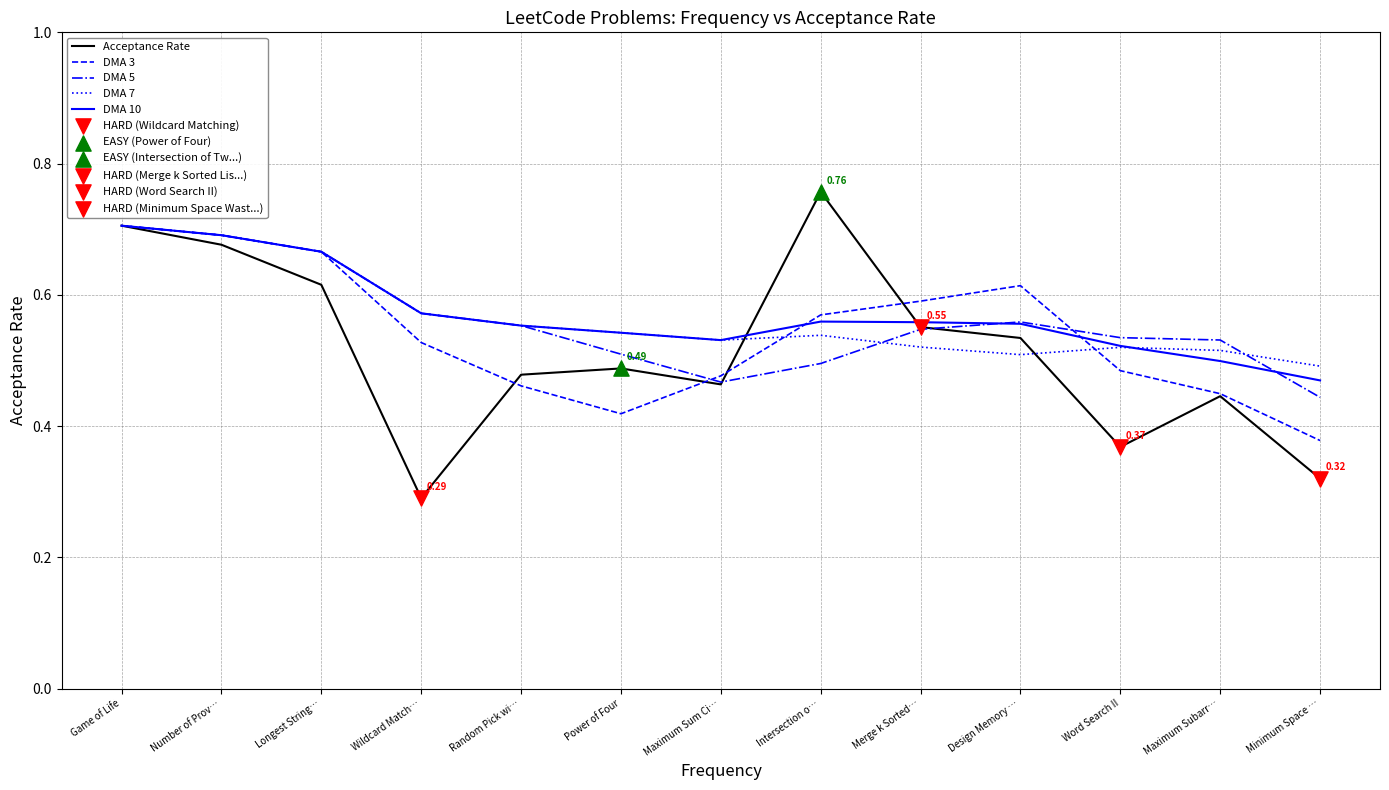

At which category is the sum across all series the highest?

Game of Life